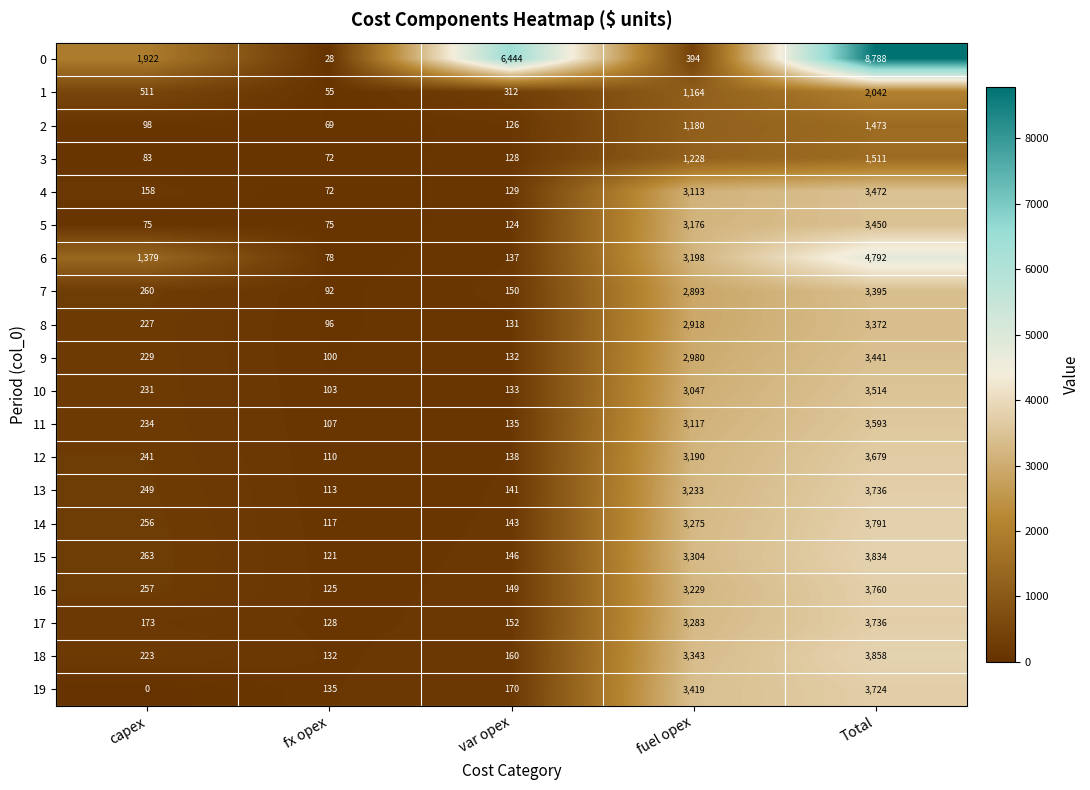

The value of 0 at fuel opex is 394. True or false?

True